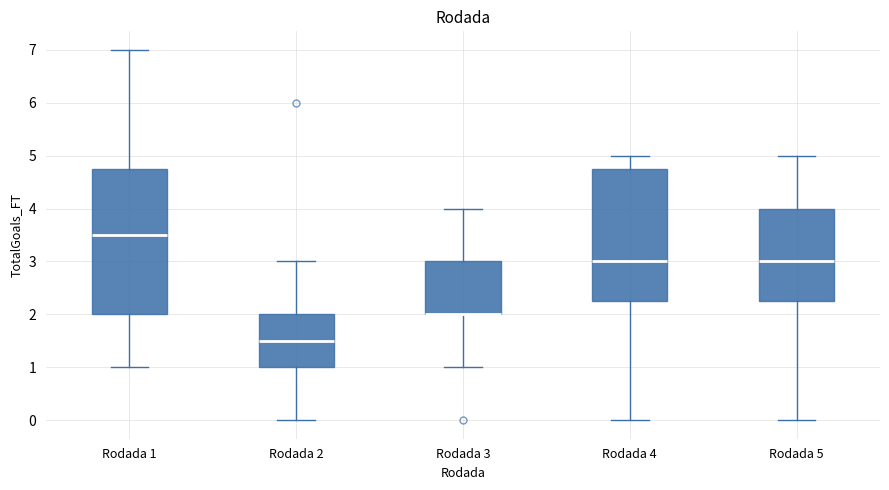

Reading left to right, transcribe this box plot: for each box, give where its median line is, the range the box spans, and where its two whiskers end, as read against the y-axis. The values are not printed on the chart, so give them approximately, as read against the axis.

Rodada 1: median 3.5, box 2.0 to 4.8, whiskers 1.0 to 7.0
Rodada 2: median 1.5, box 1.0 to 2.0, whiskers 0.0 to 3.0
Rodada 3: median 2.0 (drawn on the box's lower edge), box 2.0 to 3.0, whiskers 1.0 to 4.0
Rodada 4: median 3.0, box 2.3 to 4.8, whiskers 0.0 to 5.0
Rodada 5: median 3.0, box 2.3 to 4.0, whiskers 0.0 to 5.0